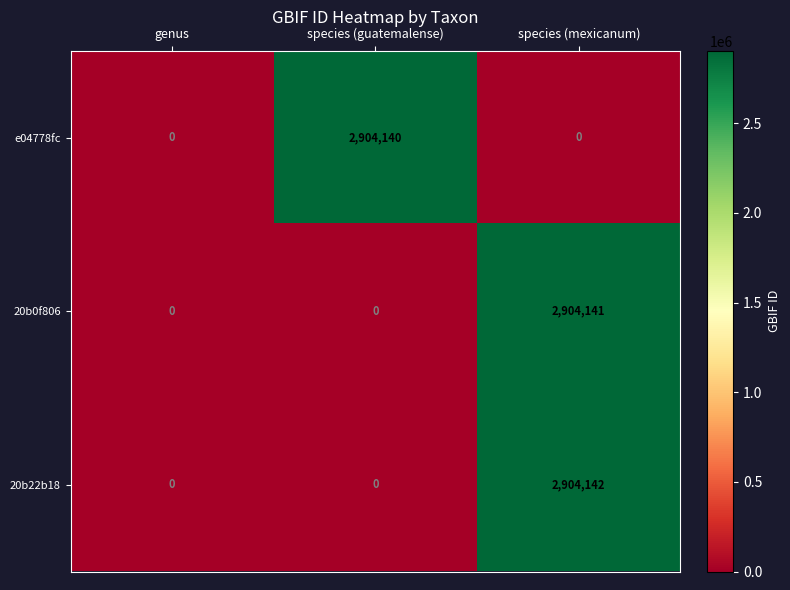

The value of 20b22b18 at species (mexicanum) is 2904142. True or false?

True